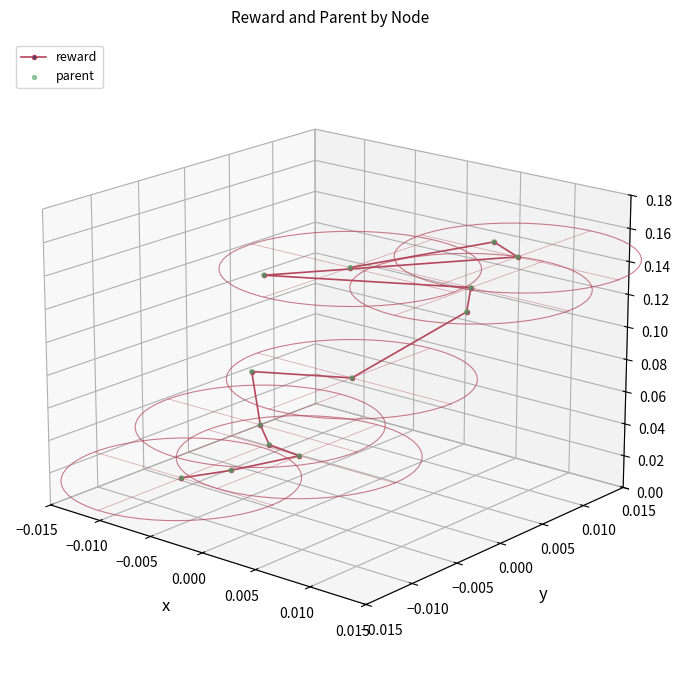

What are all the series names shown in the legend?

reward, parent